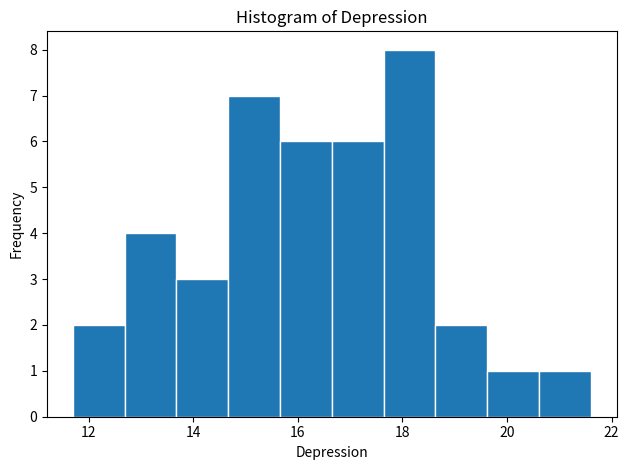

Reading left to right, list every bar in this chart as the range it spans on the x-axis followed by its height. Neither the bar edges nor the heights are printed on the chart, so give them approximately, as read against the axes.

11.8 to 12.6: 2
12.6 to 13.6: 4
13.6 to 14.6: 3
14.6 to 15.6: 7
15.6 to 16.6: 6
16.6 to 17.6: 6
17.6 to 18.6: 8
18.6 to 19.6: 2
19.6 to 20.6: 1
20.6 to 21.6: 1